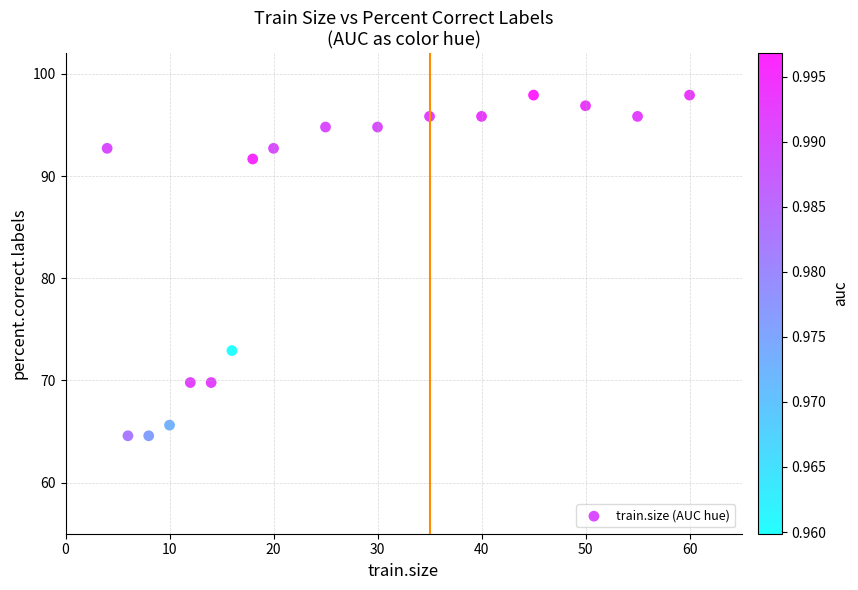

What is the range of Y values (max minus min)?

33.3